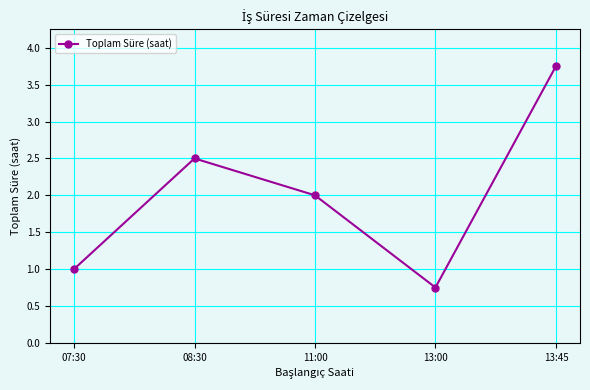

At which category does the chart reach its minimum across all series?

13:00